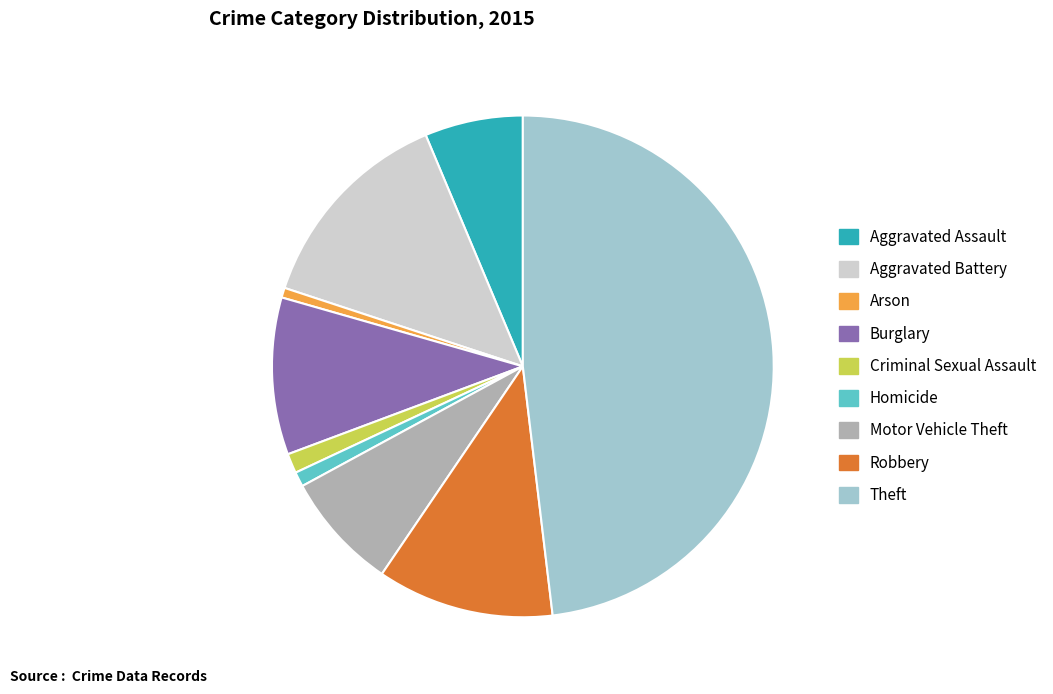

Do Burglary and Aggravated Battery together represent more than half of the pie?

No